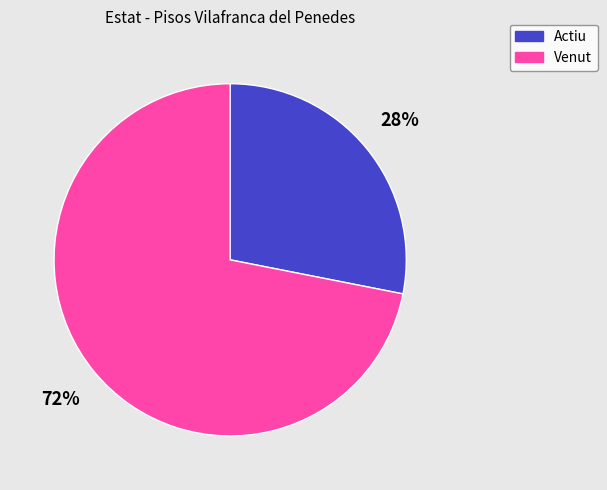

Count the number of slices in the pie.

2